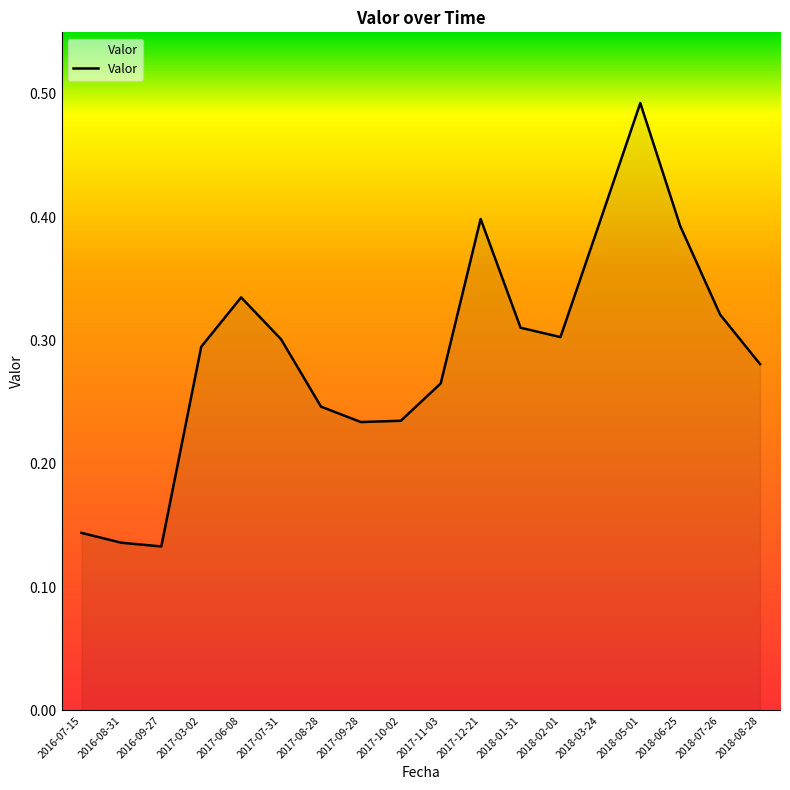

True or false: the data shows 0.3 at 2018-01-31.

True